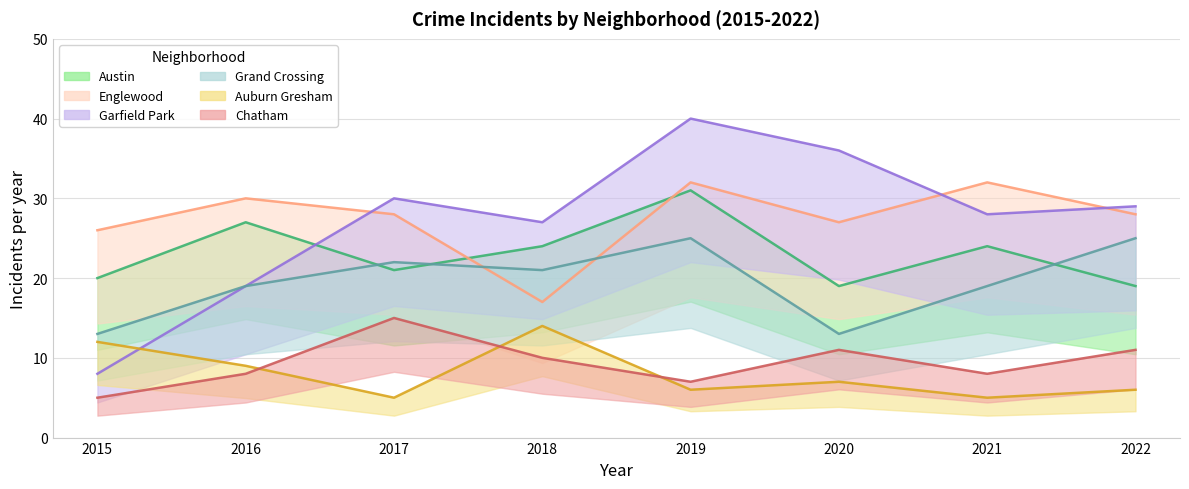

The value of Chatham at 2019 is 10. True or false?

False